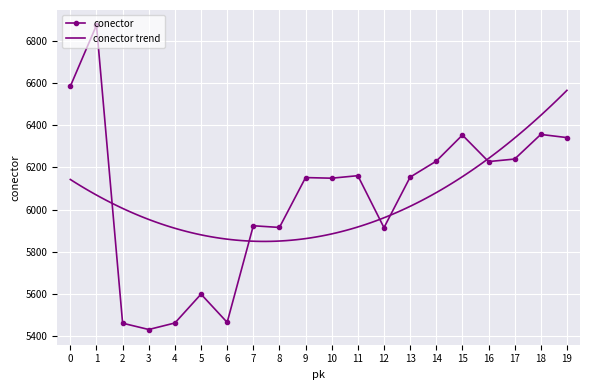

What is the approximate value at 8?

5915